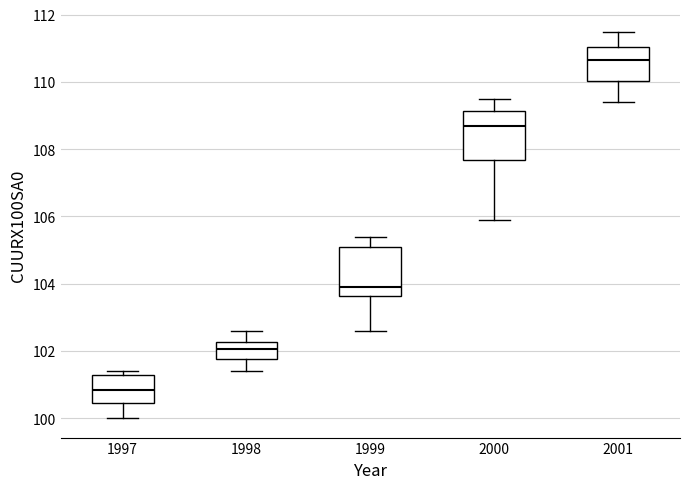

Where does the median line of the box at x = 2000 sit on the y-axis? The values are not printed on the chart, so give them approximately, as read against the axis.

108.8